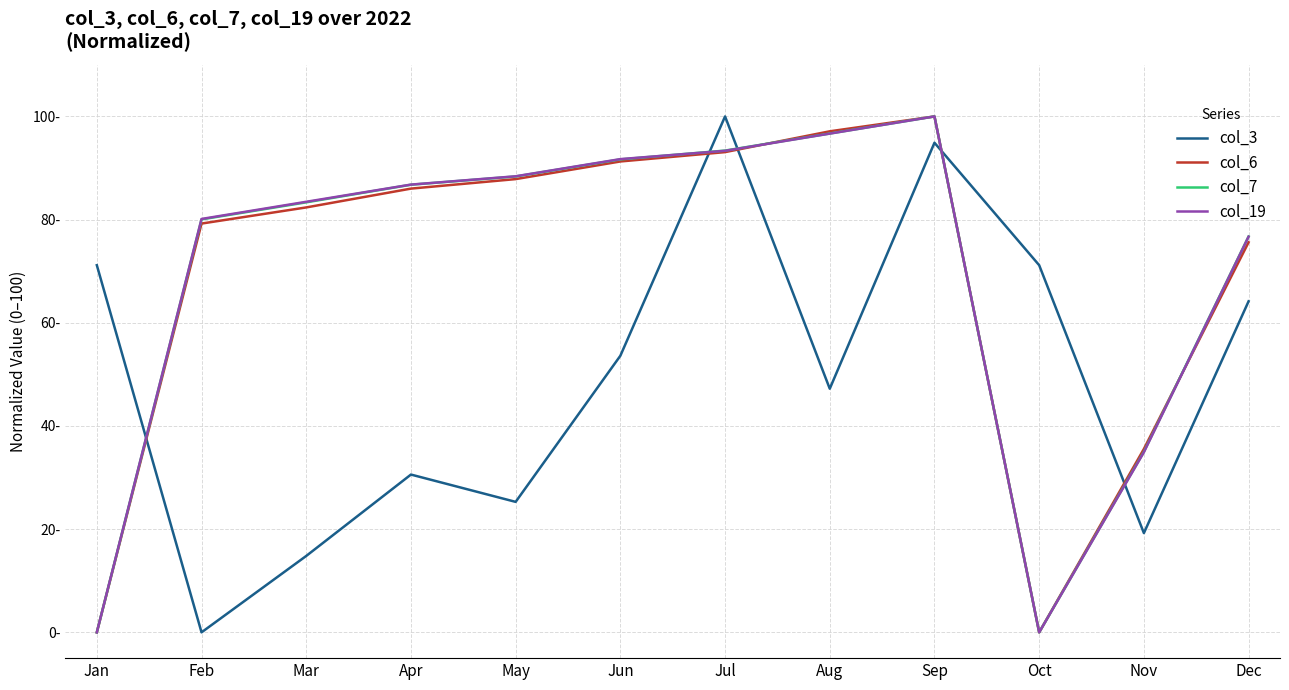

How many interior local valleys does the col_3 series have?

4